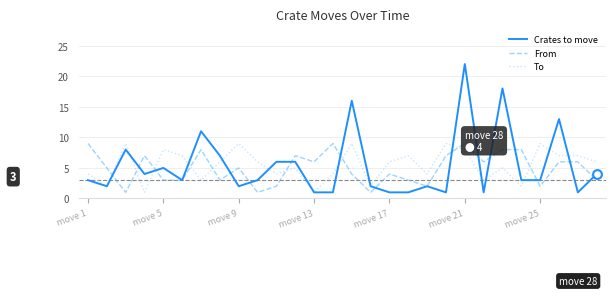

Which series has the widest spread of values?

Crates to move